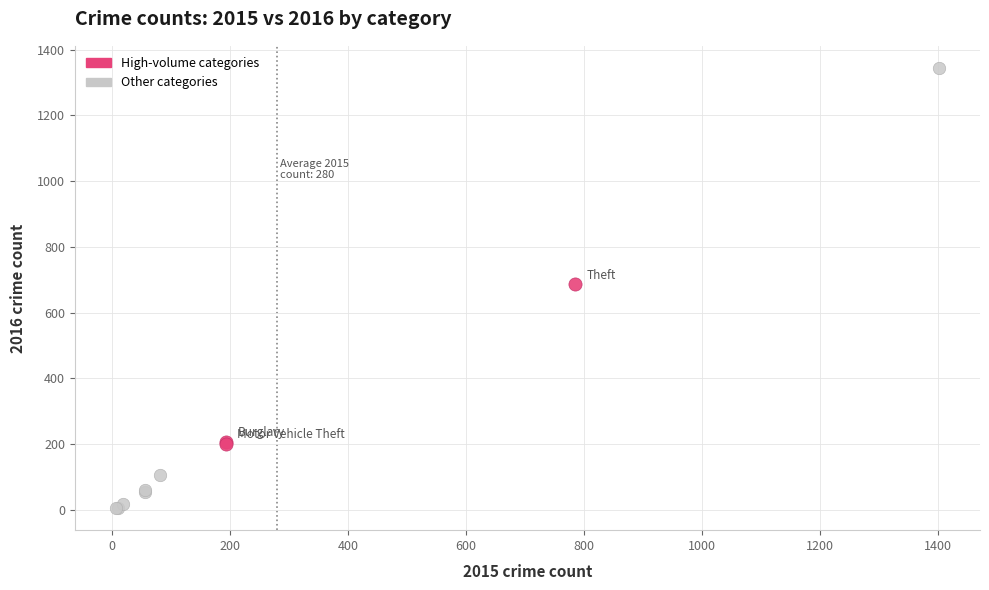

Which series has the largest Y range (max minus min)?

Other categories